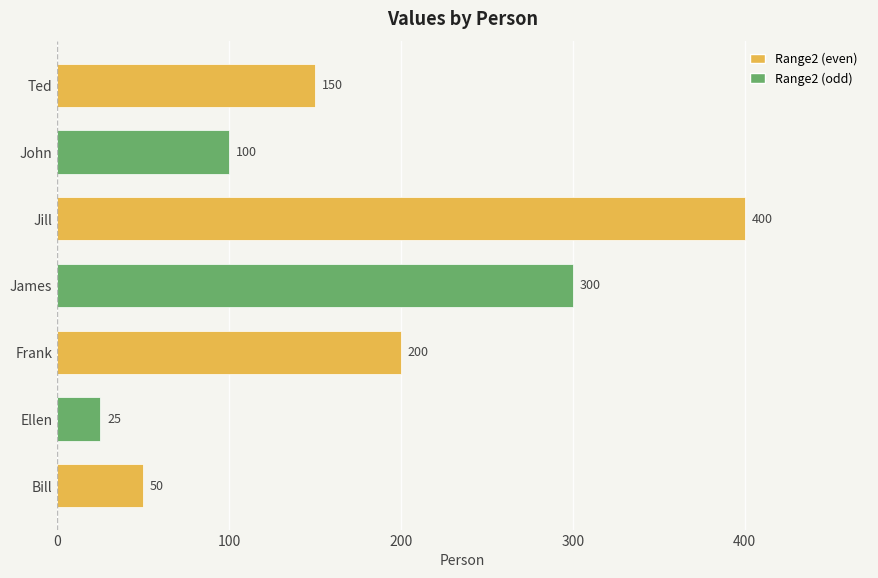

The chart shows a value of 100 at John. True or false?

True